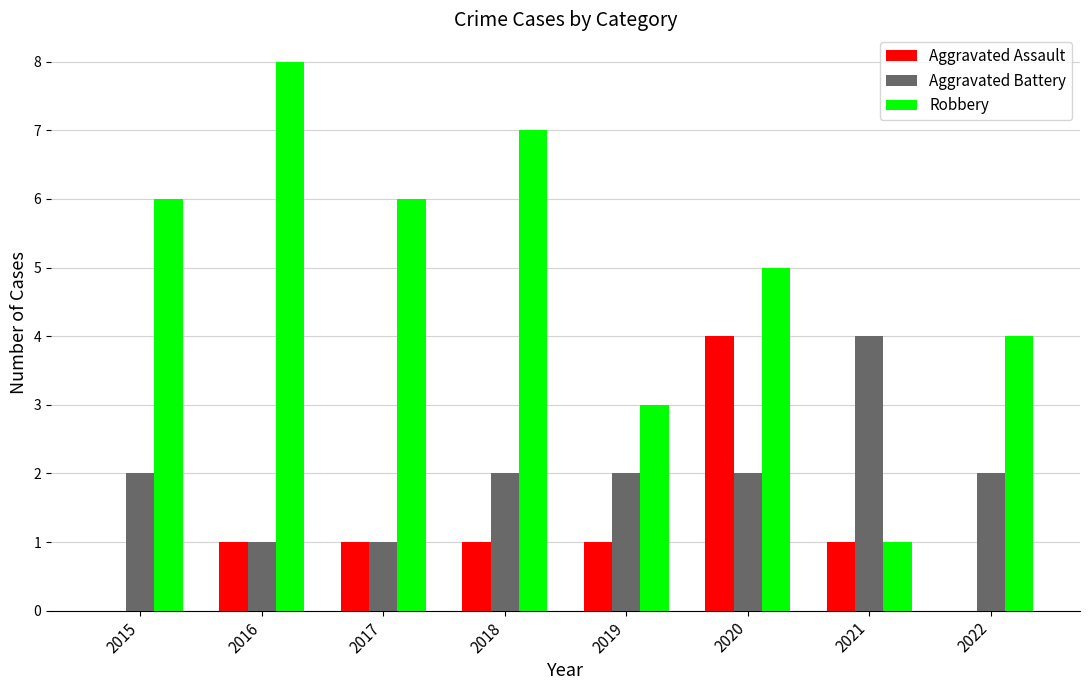

Which label corresponds to the largest value in the chart?

2016